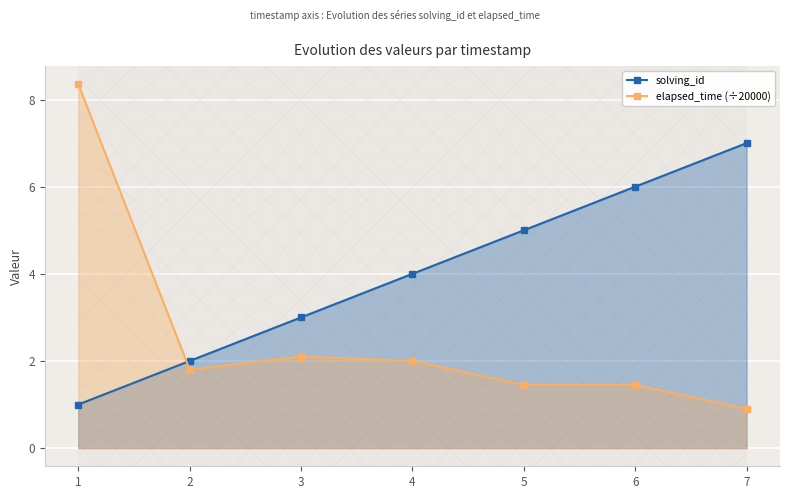

Is the value of elapsed_time (÷20000) at 7 greater than the value of solving_id at 7?

No